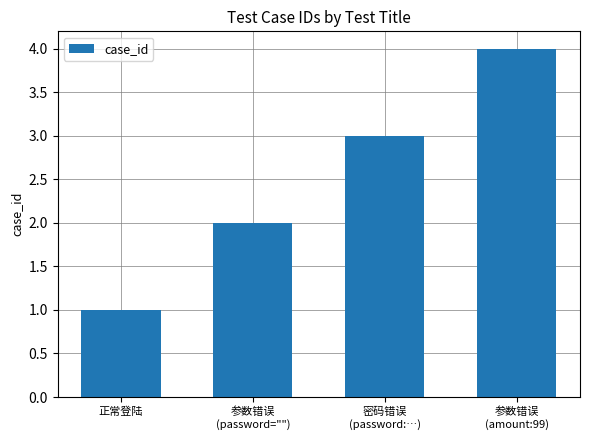

The chart shows a value of 2 at 正常登陆. True or false?

False